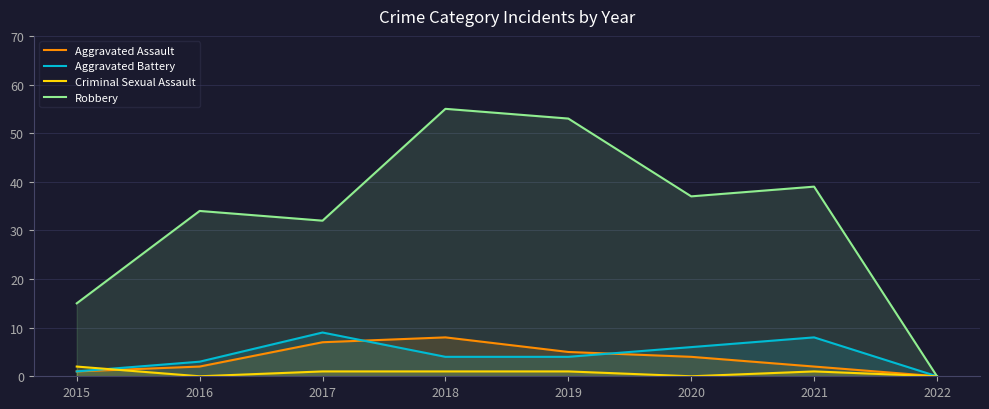

Which has a higher value, 2017 or 2018?

2018